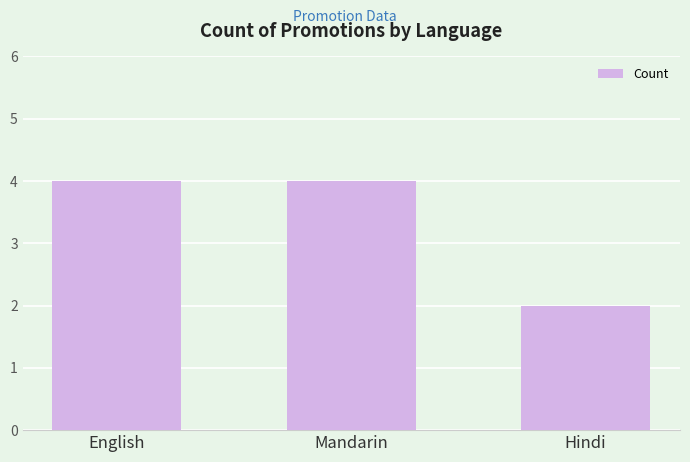

Between Hindi and English, which is larger?

English